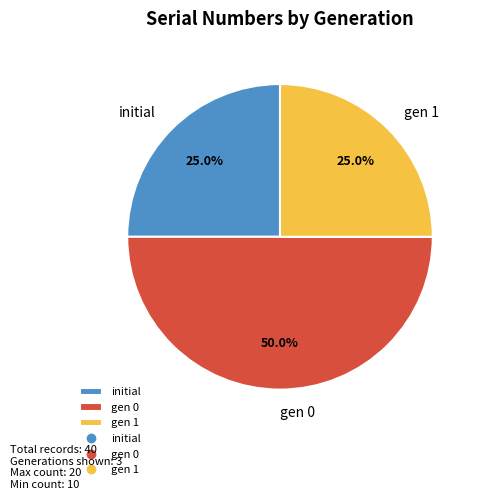

Between gen 0 and gen 1, which is larger?

gen 0